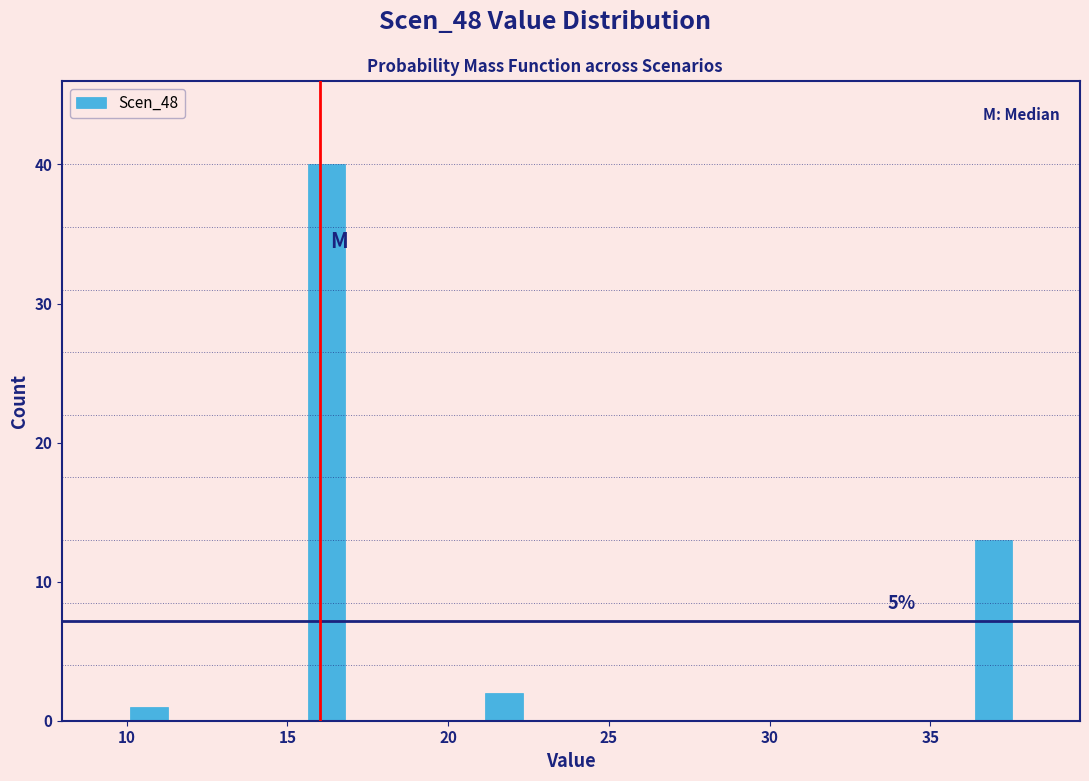

Around what value on the x-axis is the tallest bar? Give the approximate position of its centre, as read against the axis.

16.0